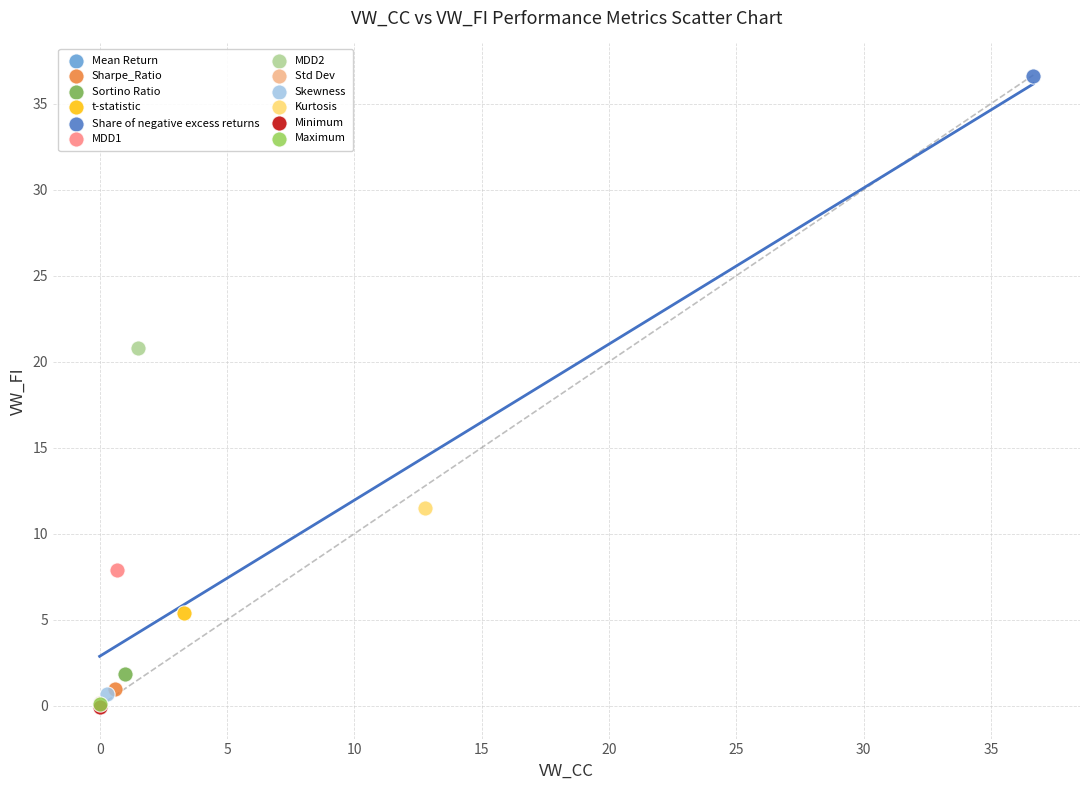

What are all the series names shown in the legend?

Mean Return, Sharpe_Ratio, Sortino Ratio, t-statistic, Share of negative excess returns, MDD1, MDD2, Std Dev, Skewness, Kurtosis, Minimum, Maximum